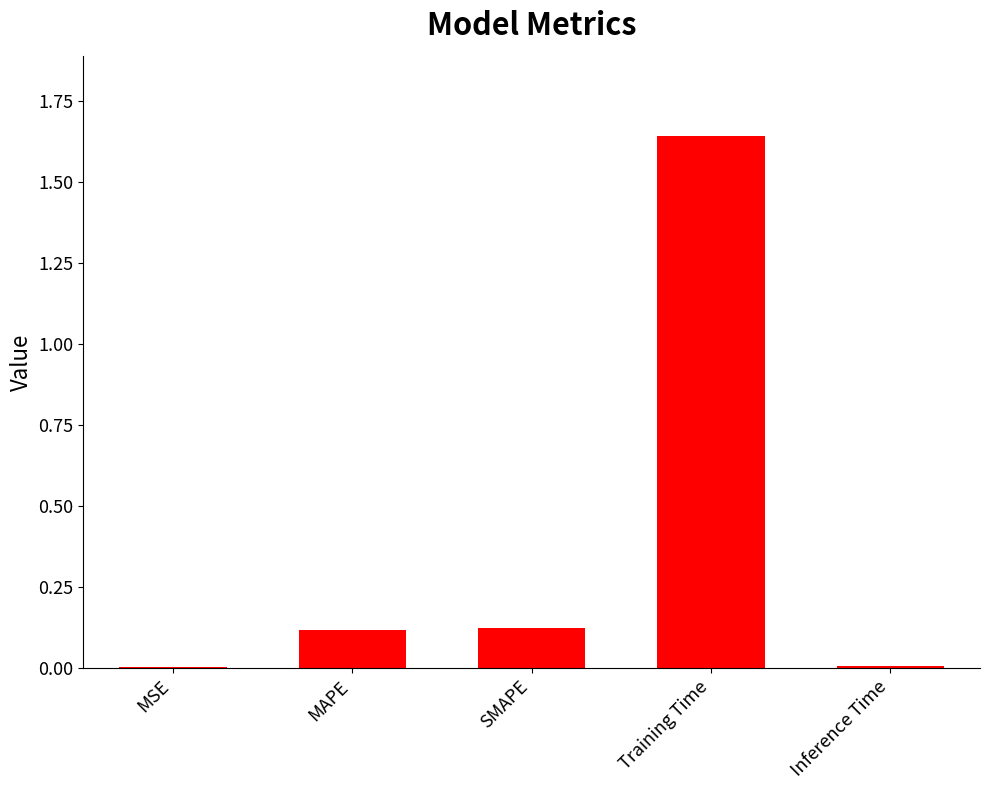

What is the sum of all values?

1.9